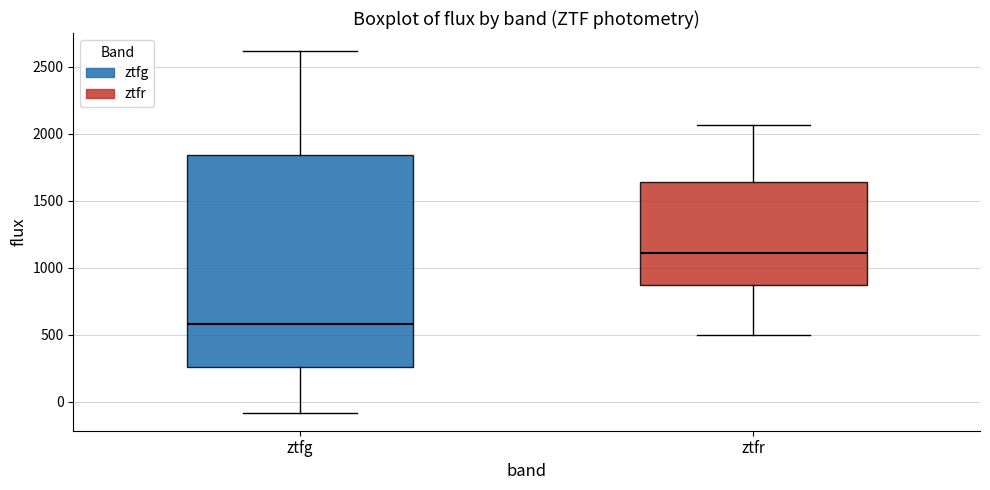

Comparing the boxes themselves (not the whiskers), which one is the tallest?

ztfg